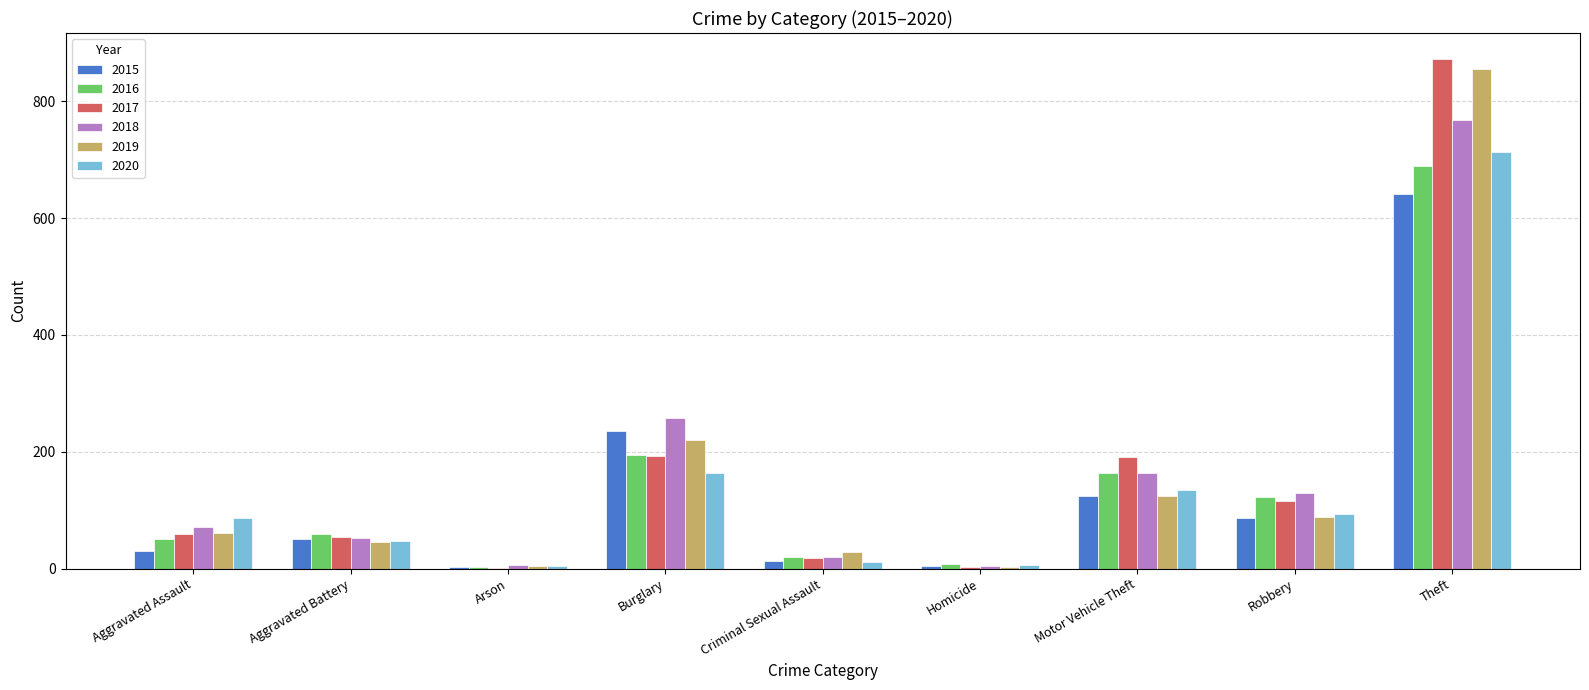

Which series has the largest range (max minus min)?

2017